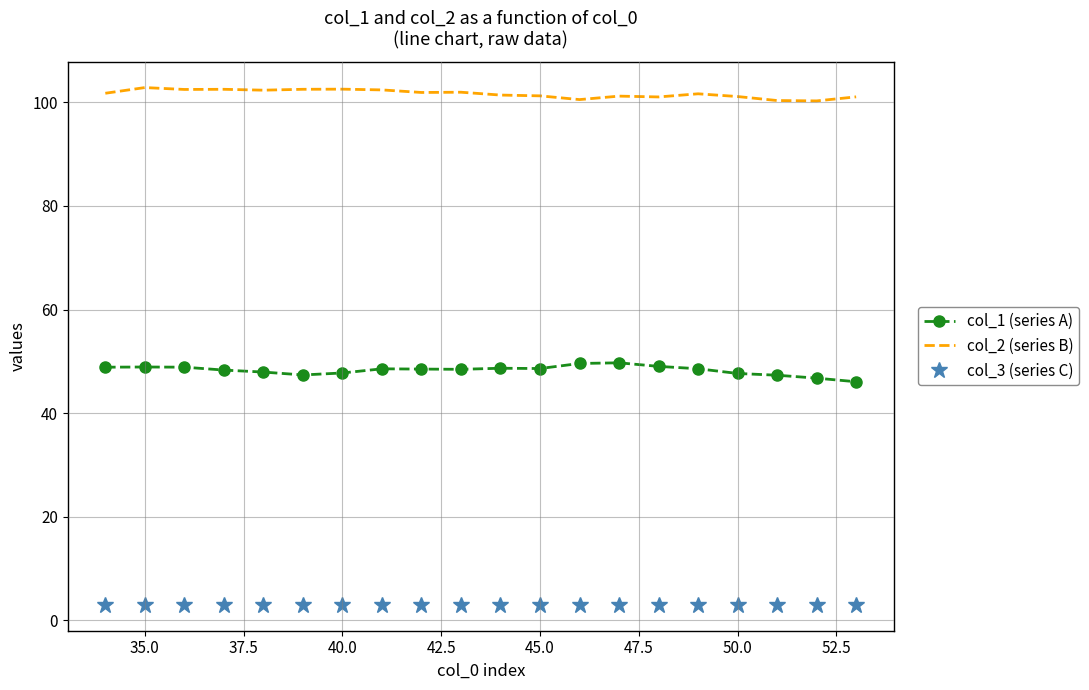

Which series has the largest total across all categories?

col_2 (series B)